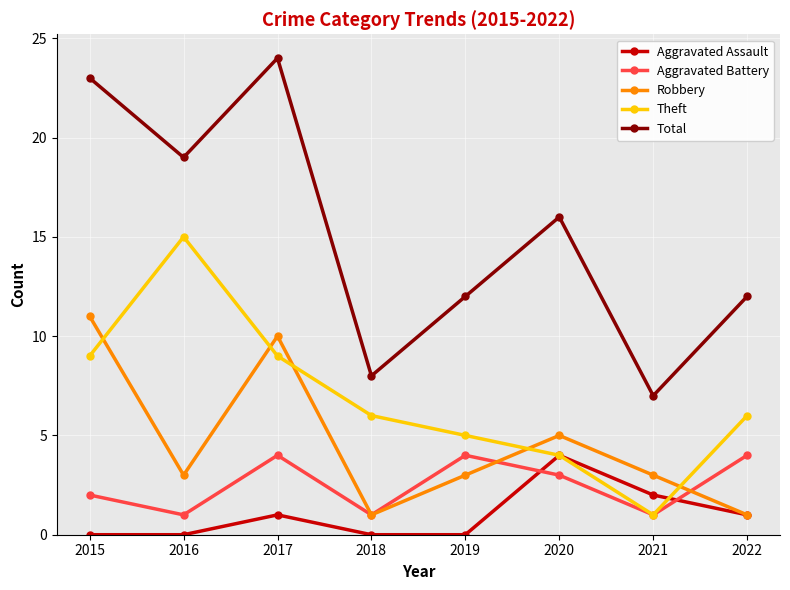

What is the value of the Robbery point at the 7th from the left?

3